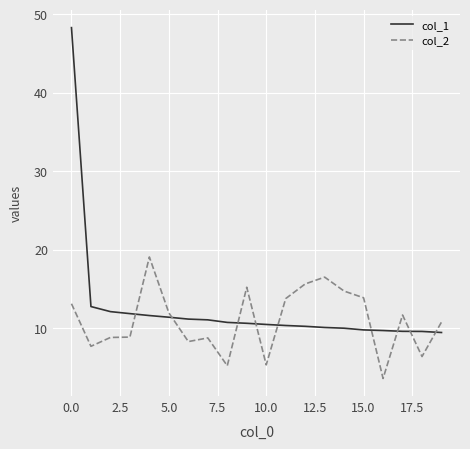

Rank the series by their maximum value, from lowest to highest.

col_2, col_1